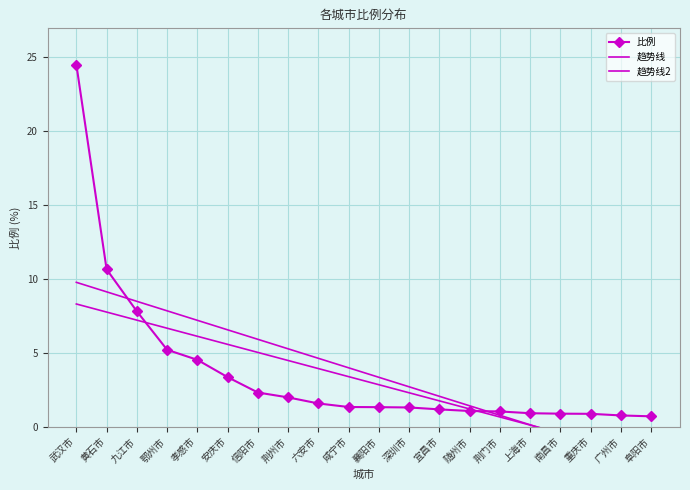

The 比例 series shows 2.0 at 荆州市. True or false?

True